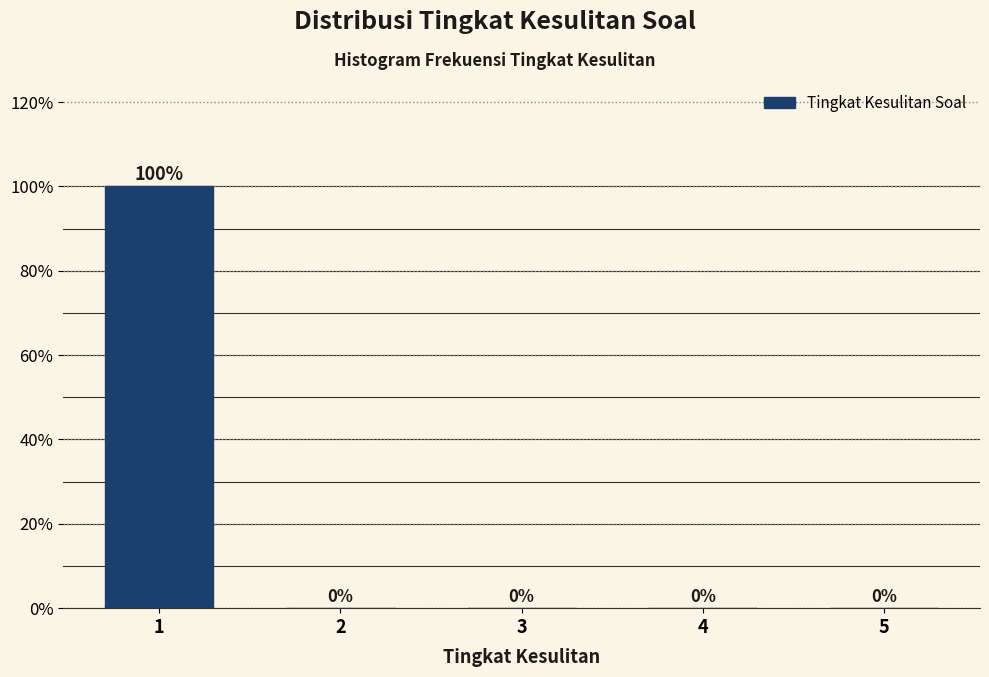

Reading left to right, extract all data points from this chart.

1=100	2=0	3=0	4=0	5=0